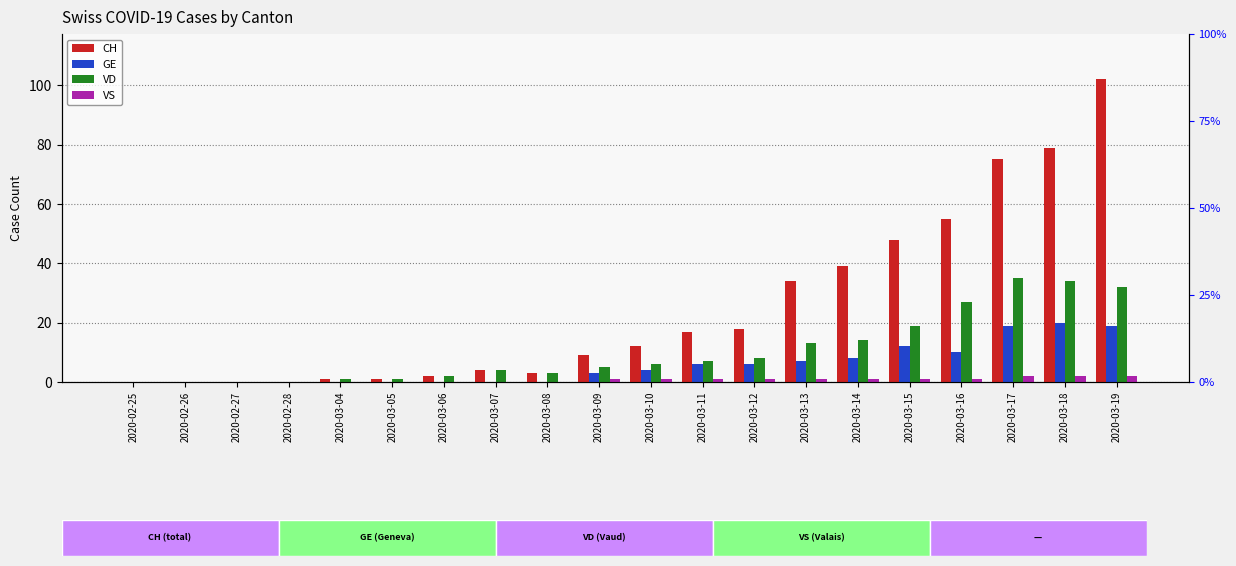

What is the value of the VD bar at the 8th from the left?

4